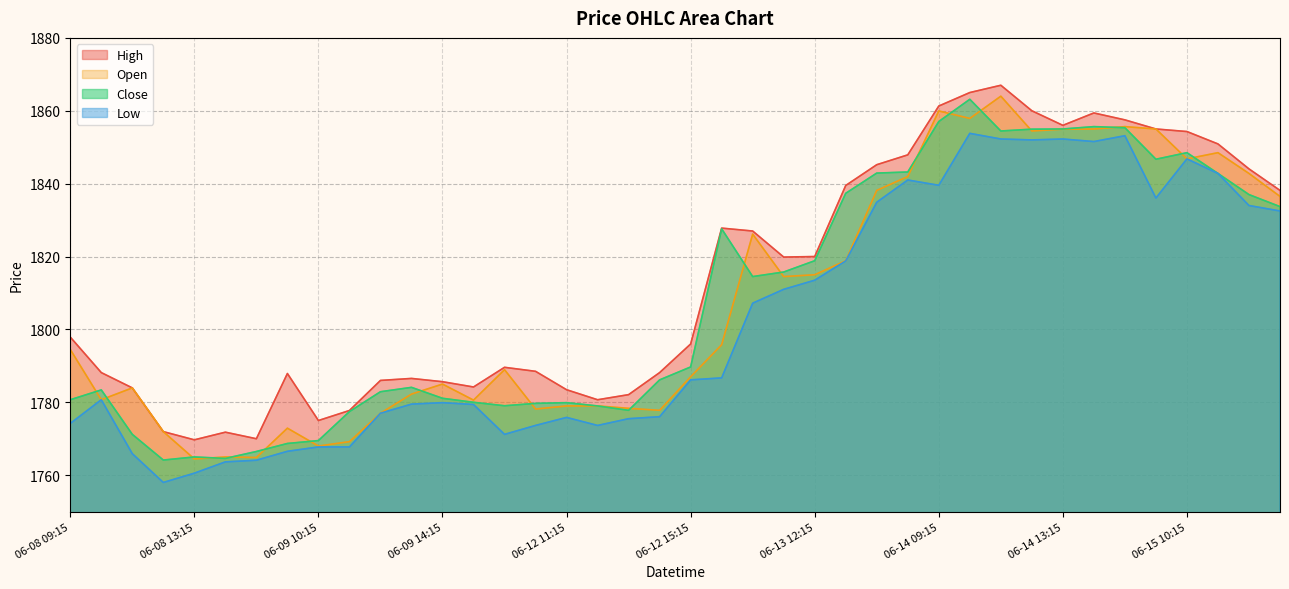

What is the label of the 25th point from the right?

2023-06-12 10:15